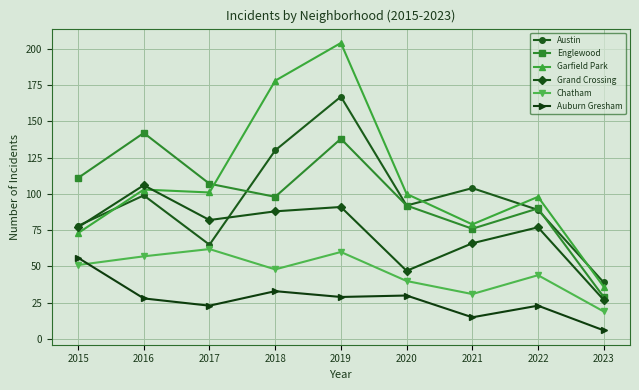

True or false: Austin and Chatham intersect in this chart.

False